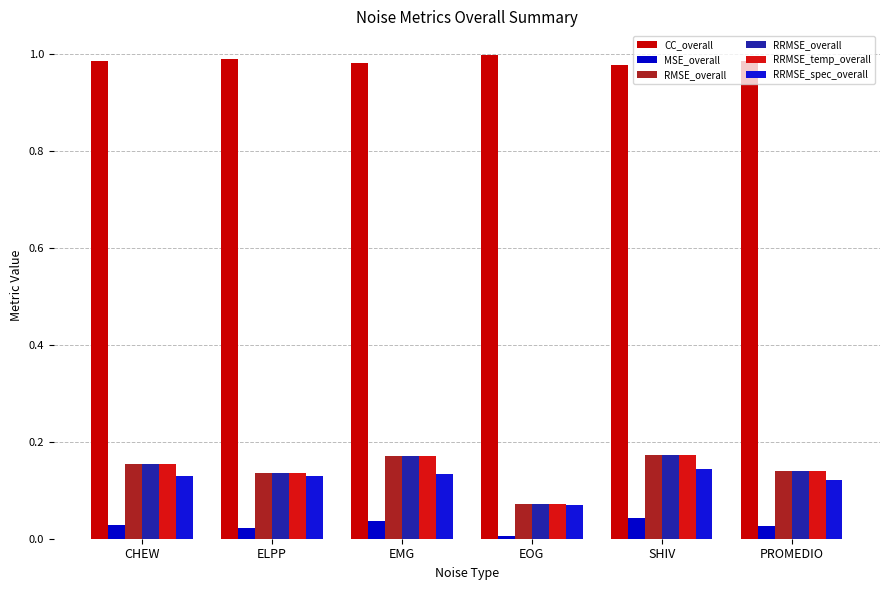

What is the difference between the second highest and minimum values in the RRMSE_spec_overall series?

0.1